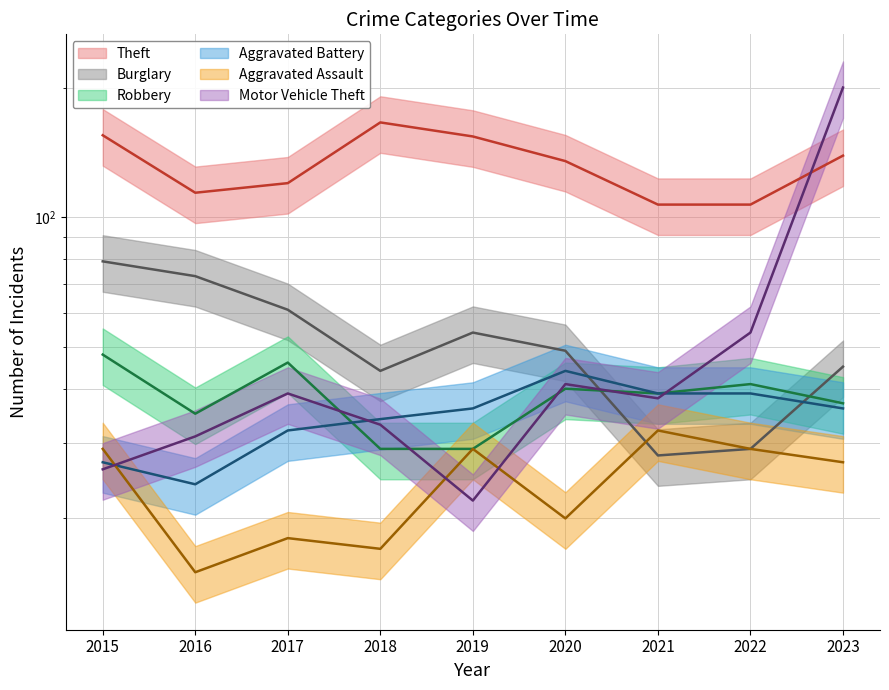

How many times do Theft and Motor Vehicle Theft cross each other?

1